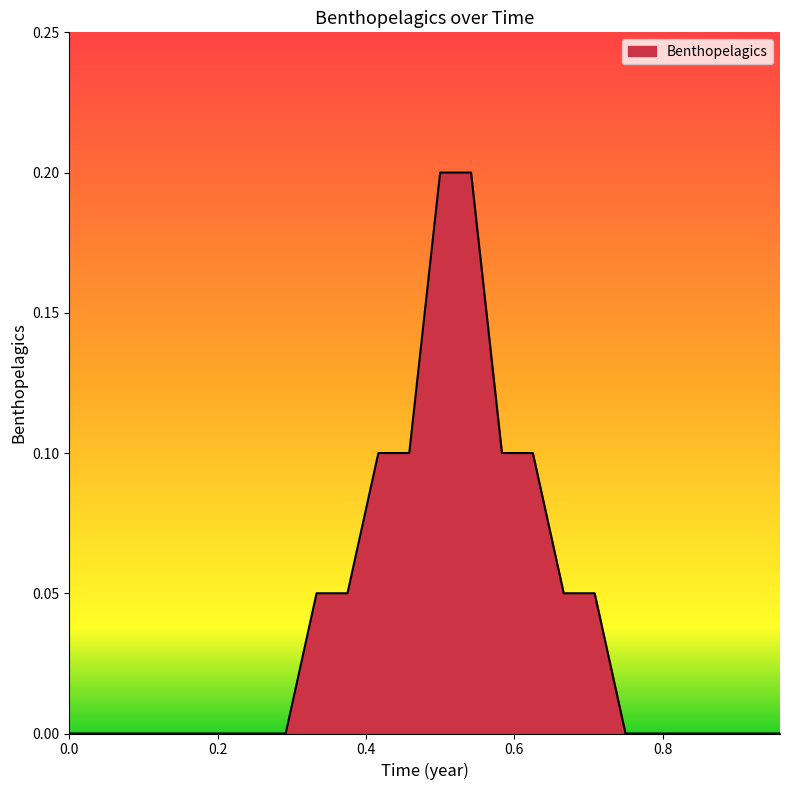

How many lines are shown in the chart?

1